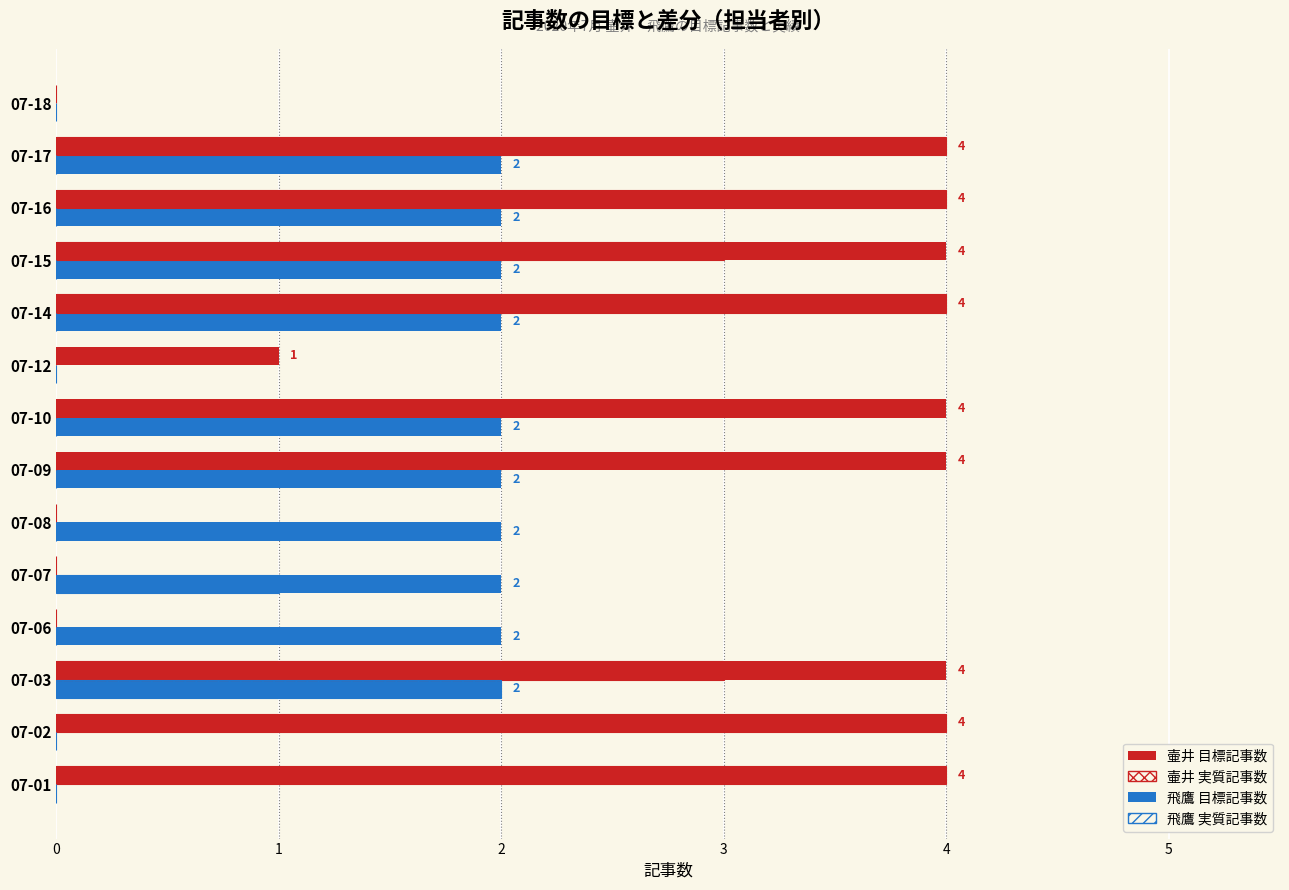

What is the sum of all 飛鷹 実質記事数 values?

3